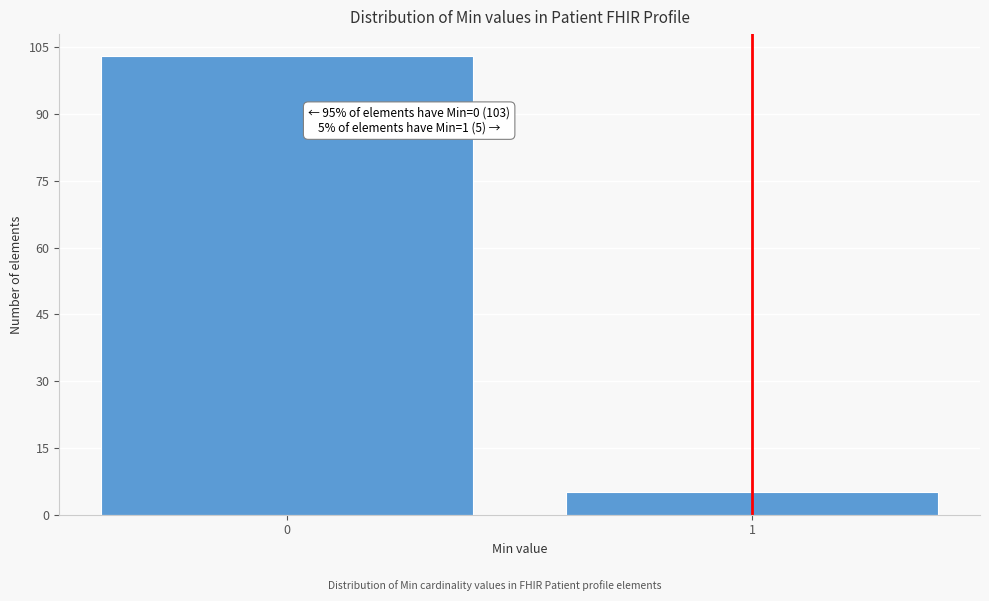

Reading left to right, extract all data points from this chart.

0=103	1=5